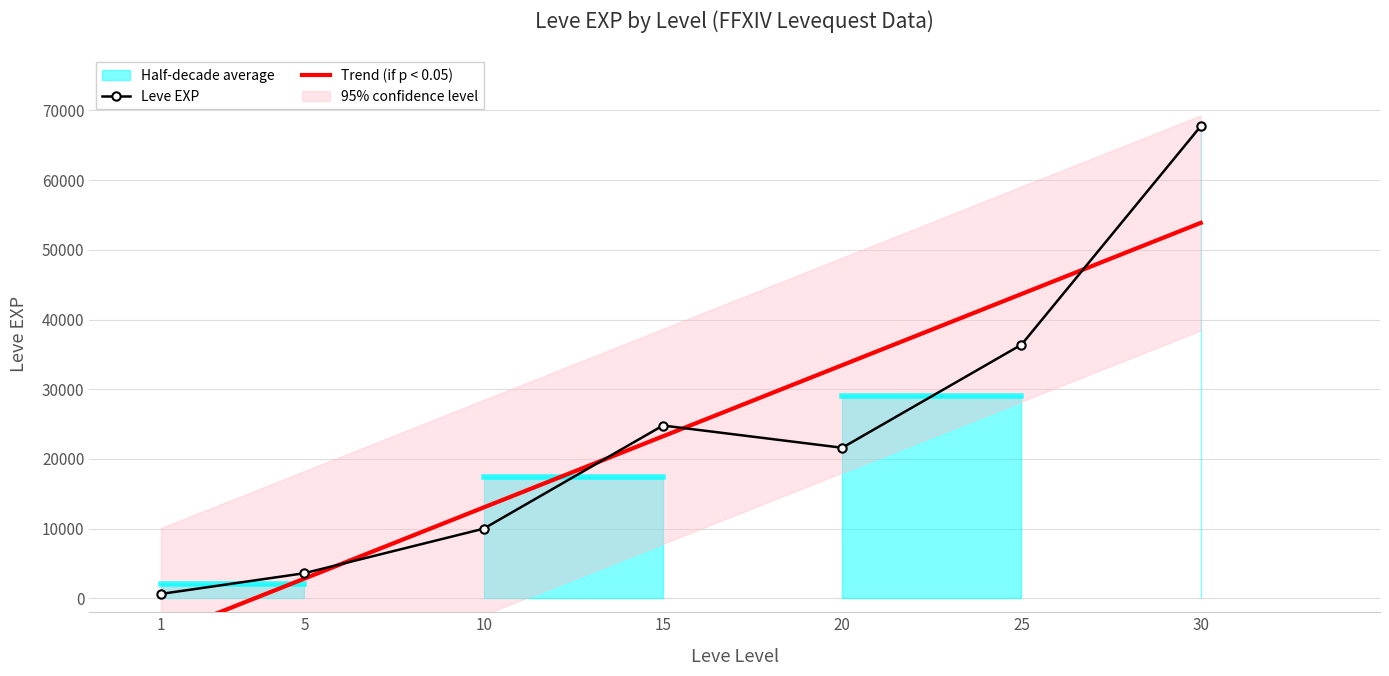

Reading left to right, what are all the values shown in this chart?

630	3600	9990	24790	21600	36390	67730